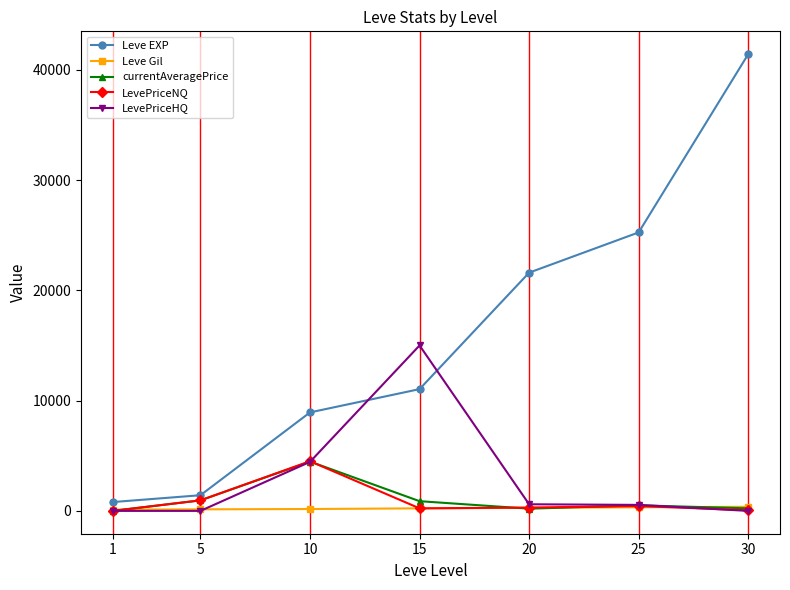

True or false: currentAveragePrice has more than 0 points higher than both neighbors.

True